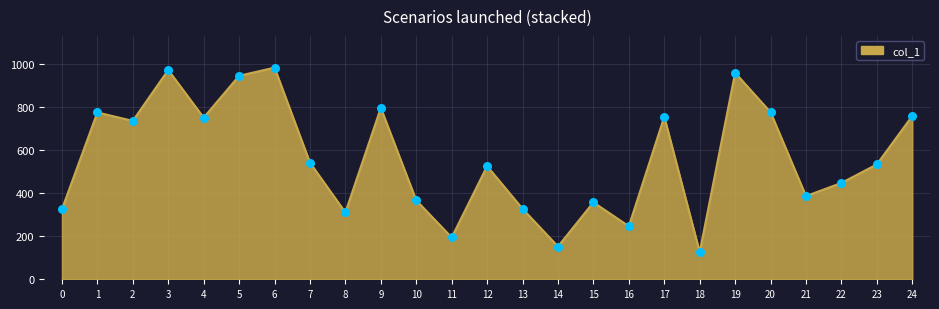

What is the change in value from 5 to 7?

-403